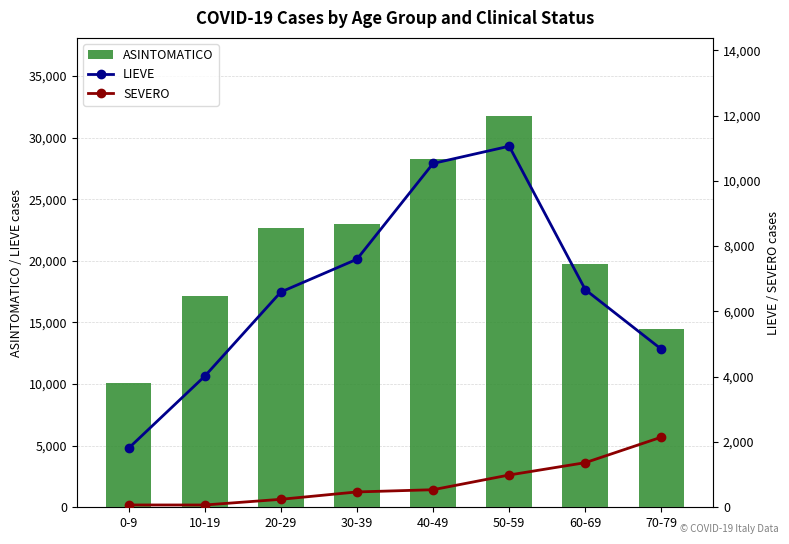

Which series changed the most between 50-59 and 60-69?

ASINTOMATICO